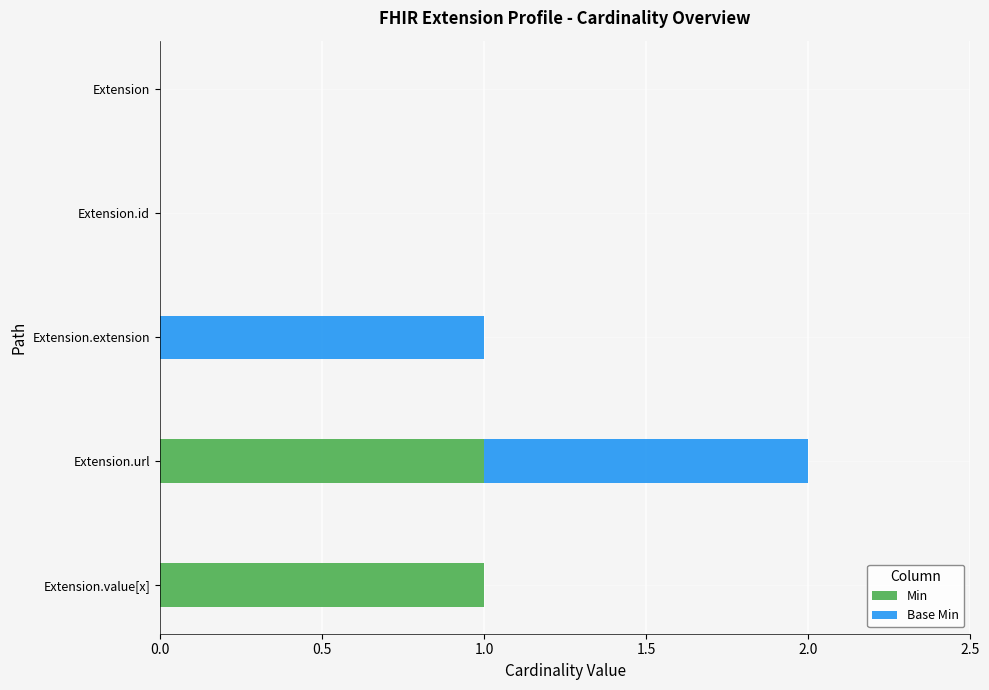

What are all the series names shown in the legend?

Min, Base Min